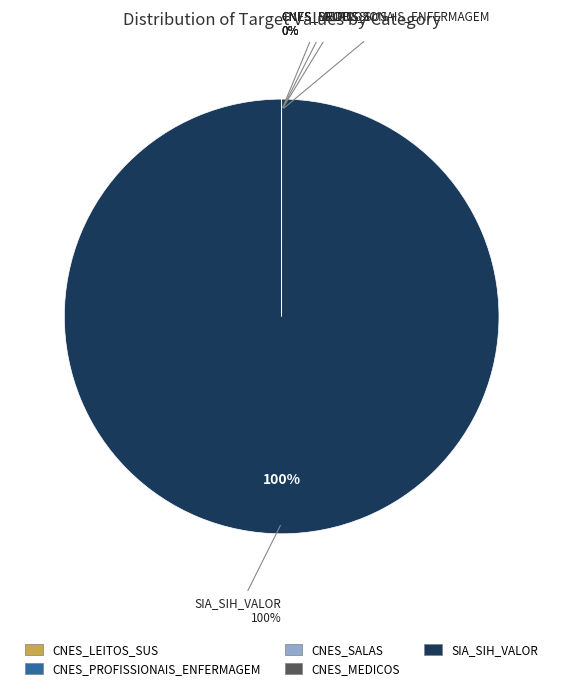

Which slice is the largest?

SIA_SIH_VALOR